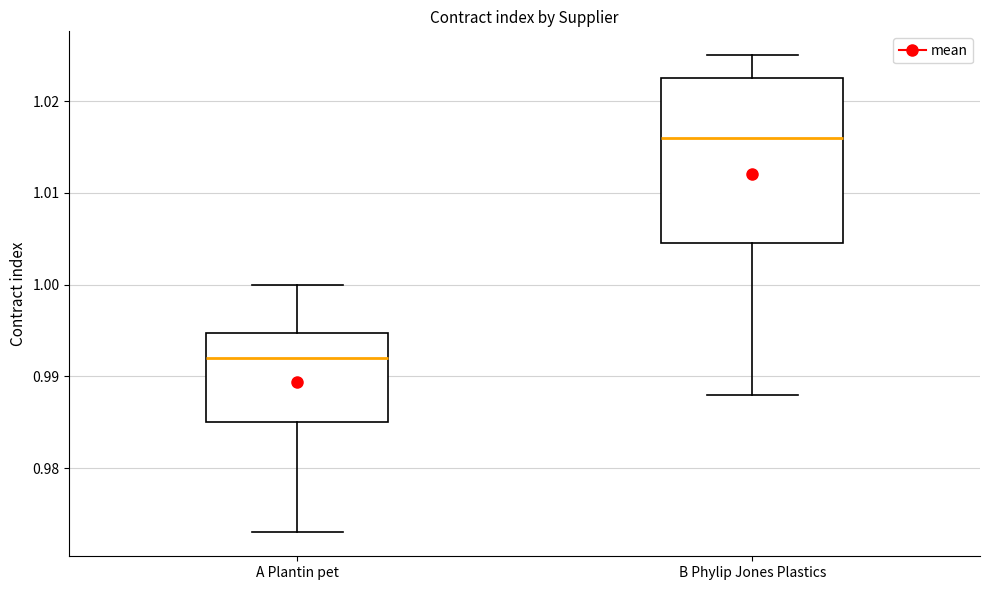

Where does the median line of the box for B Phylip Jones Plastics sit on the y-axis? The values are not printed on the chart, so give them approximately, as read against the axis.

1.016